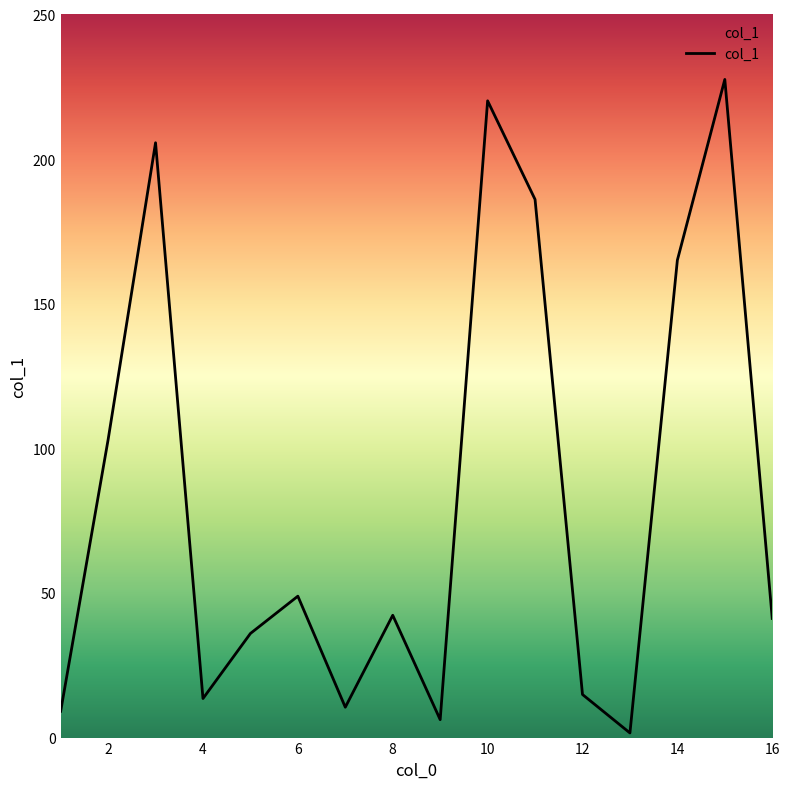

What is the maximum value shown in the chart?

227.6